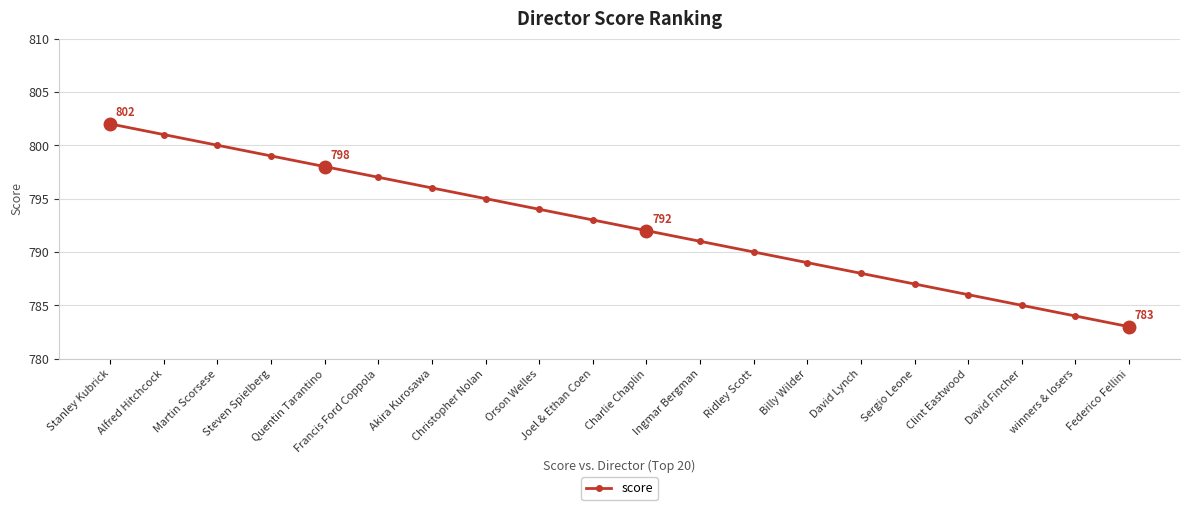

What is the difference between the second highest and minimum values?

18